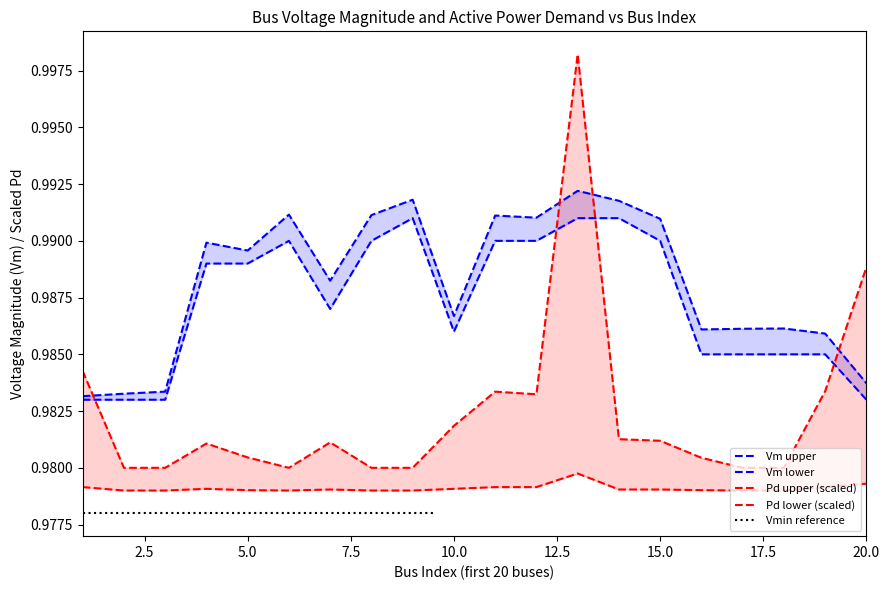

Where is the first local maximum for Vm_upper?

4